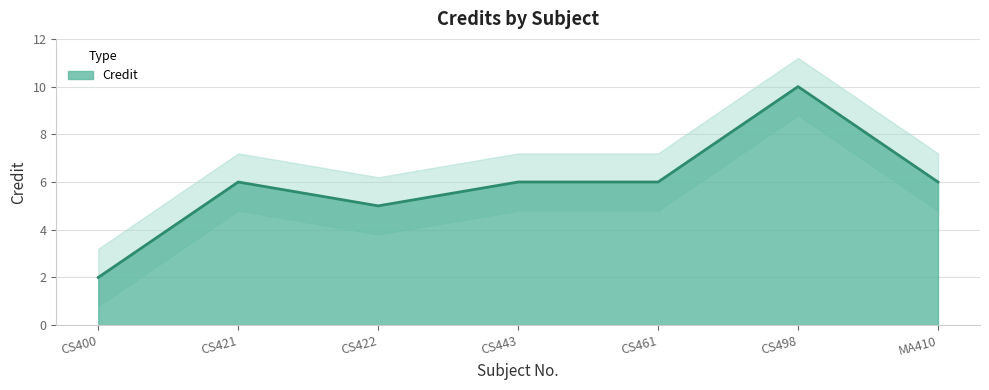

What is the average value?

6